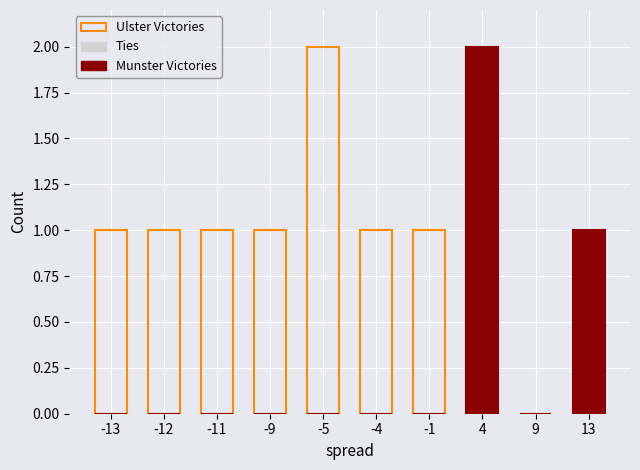

How many bars are there in total?

30